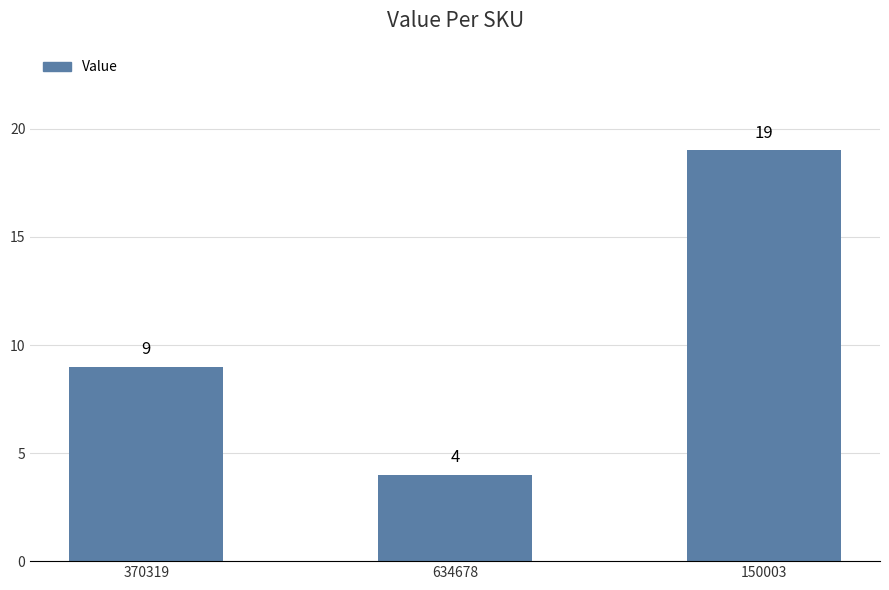

What is the average value?

11